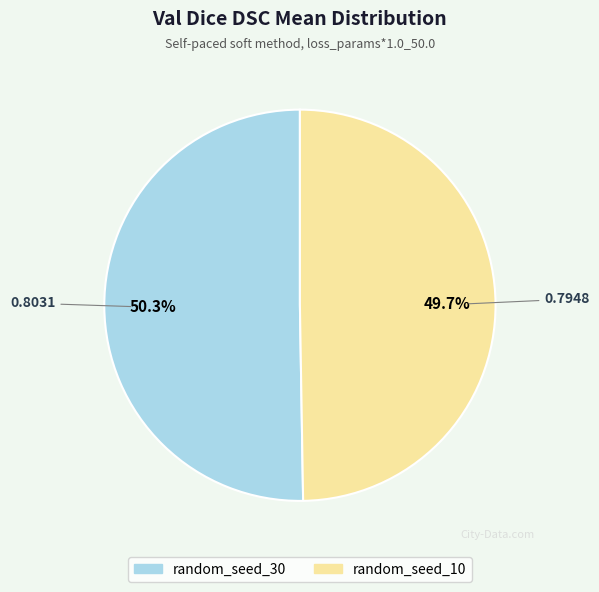

To the nearest percent, what percentage of the pie is random_seed_10?

50%